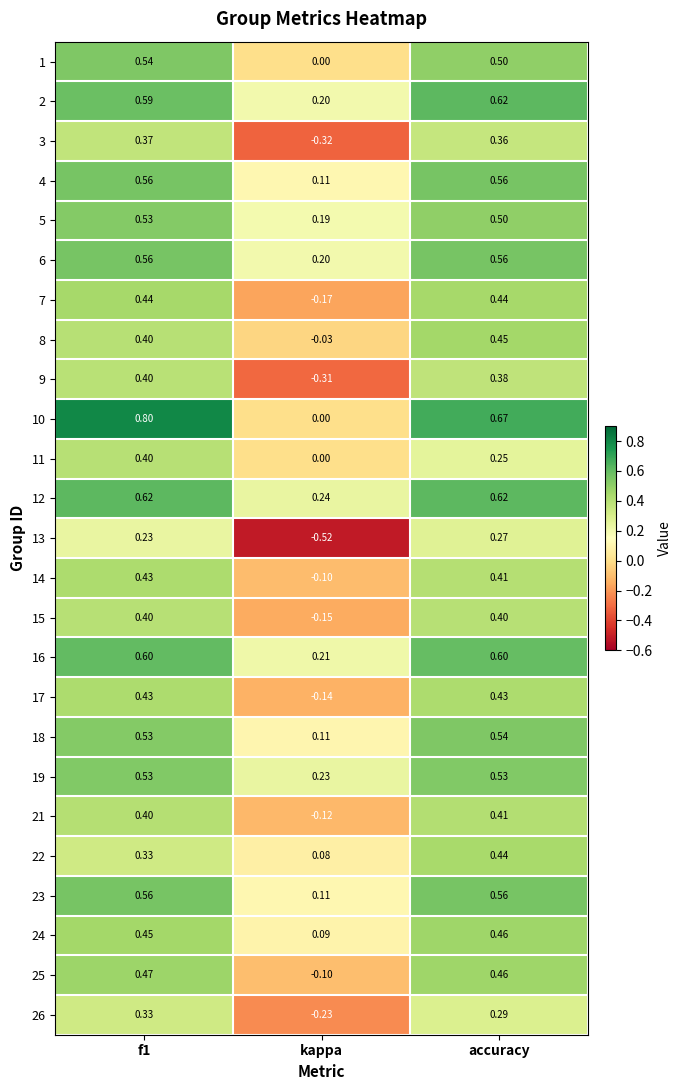

Where is 10 nearest to the value 0?

kappa